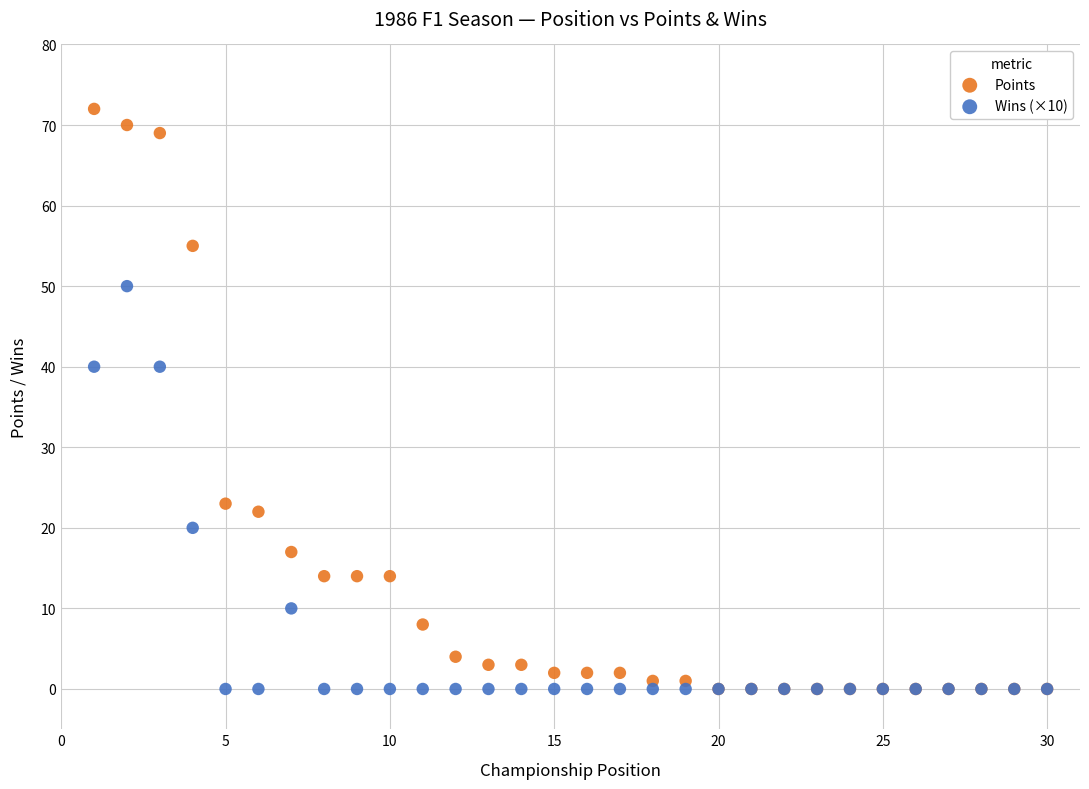

Which series contains the highest Y value?

Points